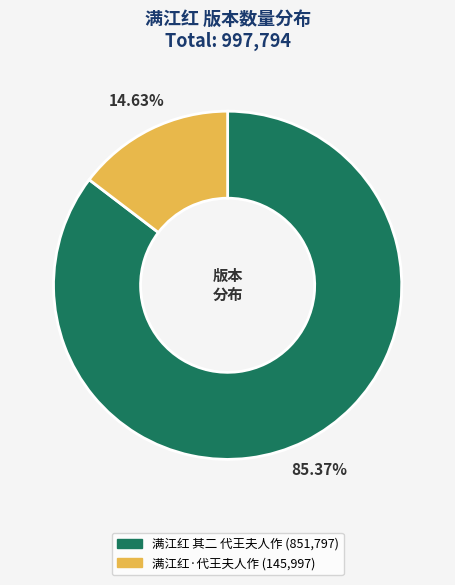

Is it true that 满江红 其二 代王夫人作 is 85% of the pie?

True